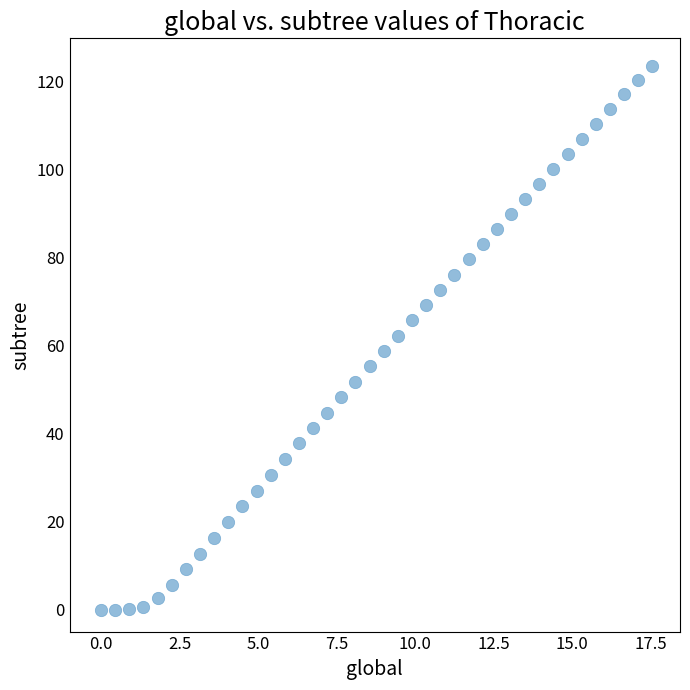

What is the range of X values (max minus min)?

17.6